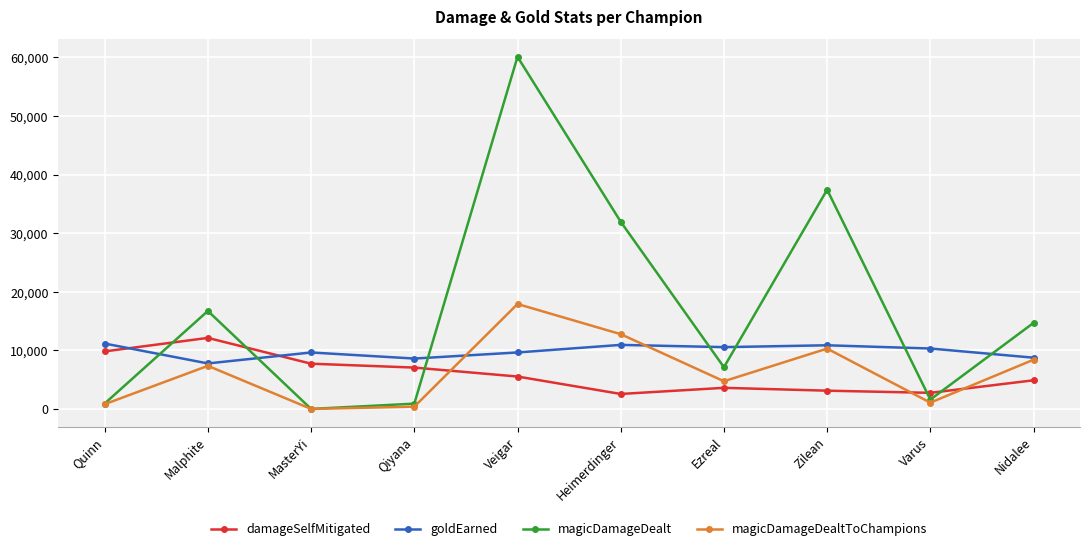

What is the label of the 7th point from the right?

Qiyana